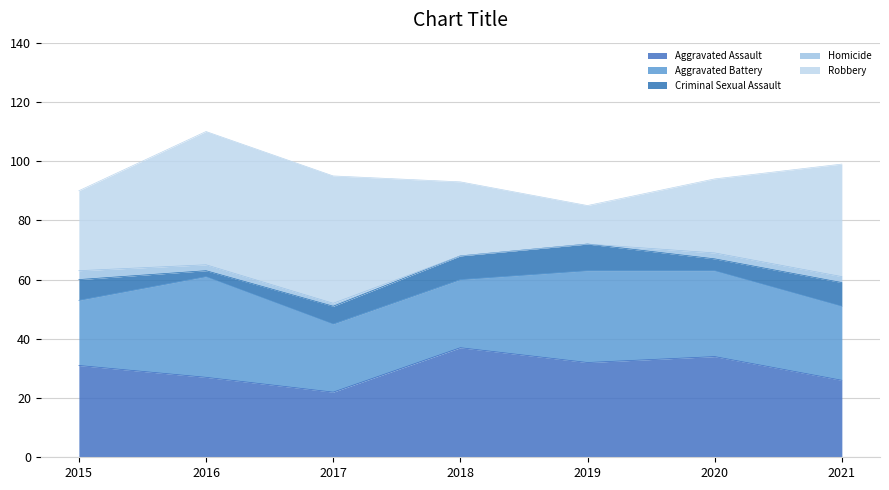

After their last crossing, which series has the higher values: Aggravated Battery or Aggravated Assault?

Aggravated Assault